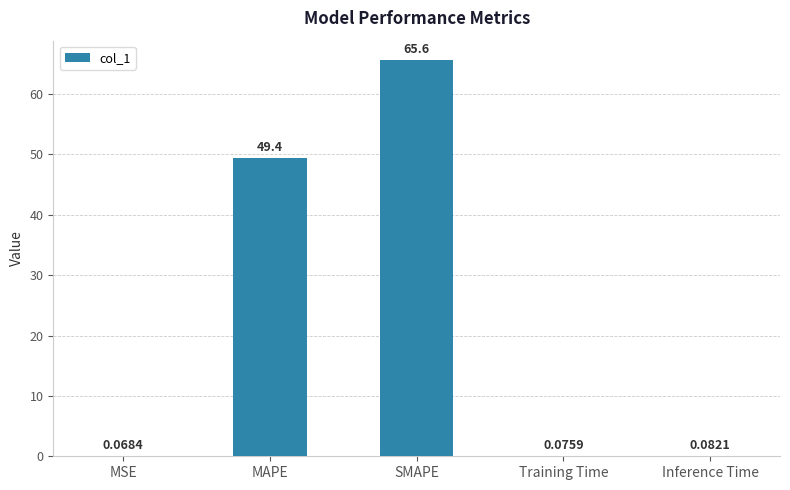

What is the change in value from MAPE to SMAPE?

+16.2